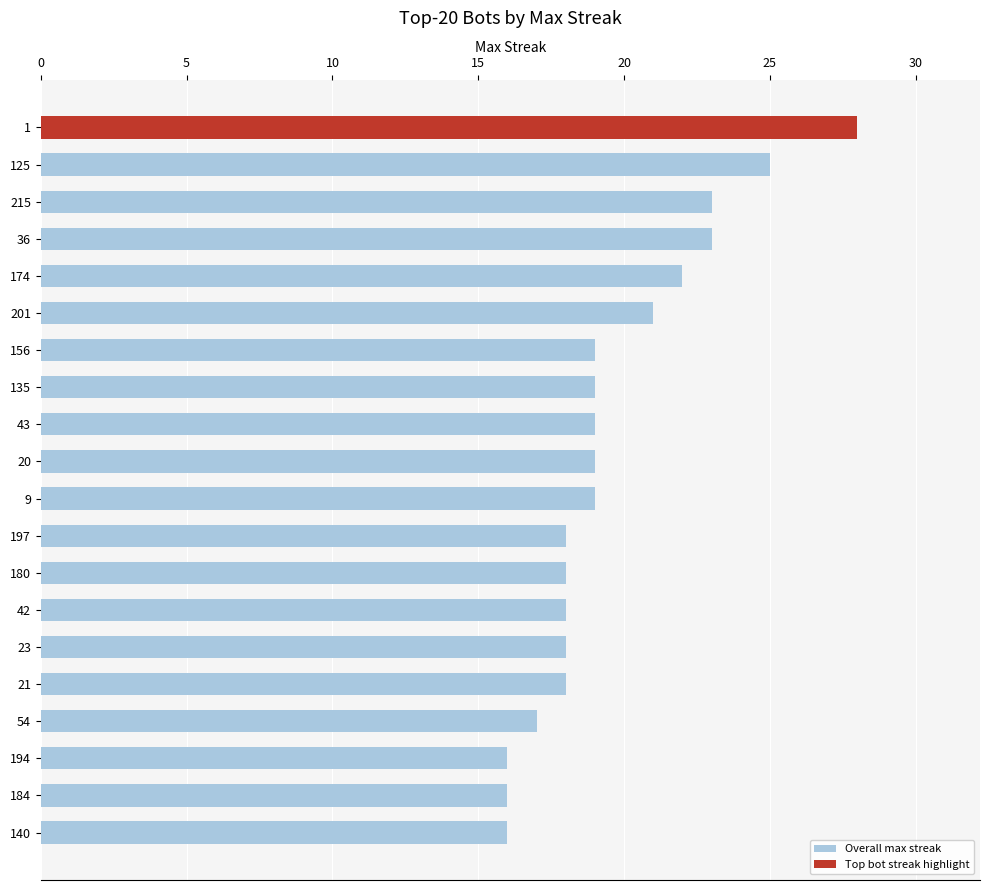

At 20, list the series in order from smallest to largest.

Top bot streak highlight, Overall max streak